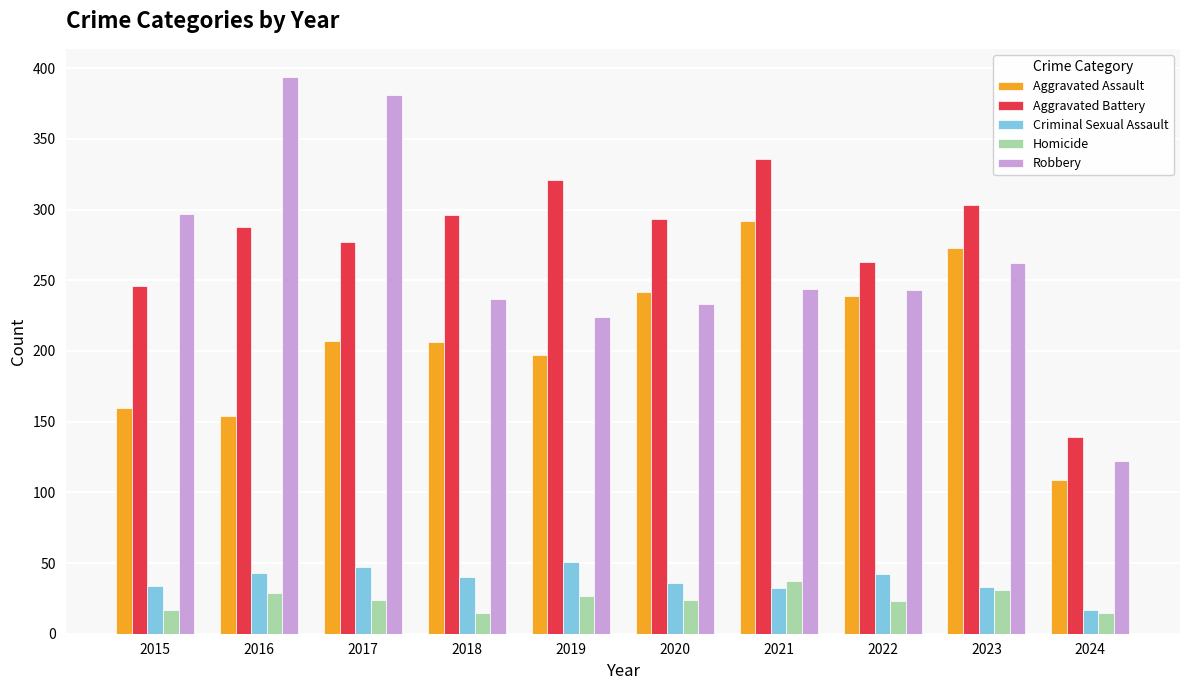

Which series has the widest spread of values?

Robbery